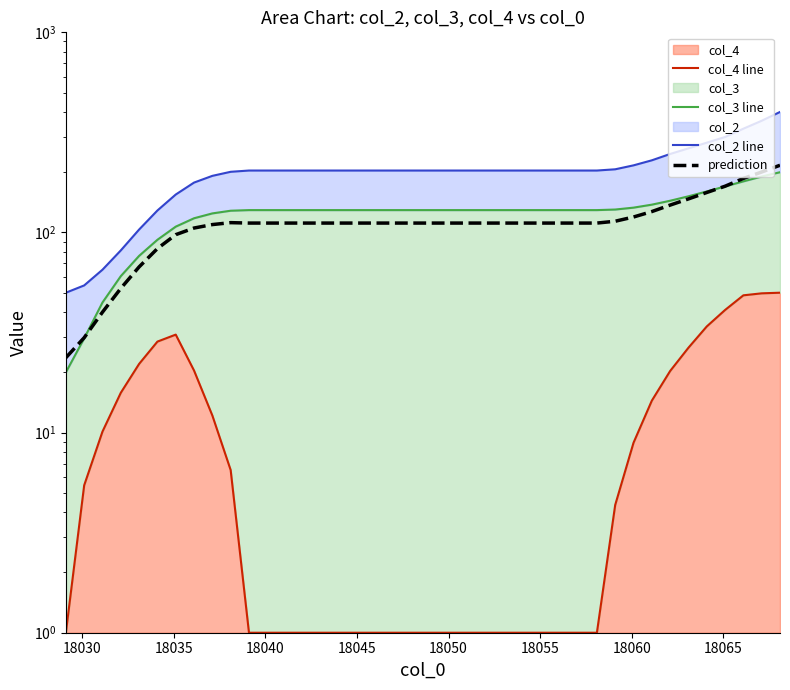

How many data points in prediction are less than 111?

9